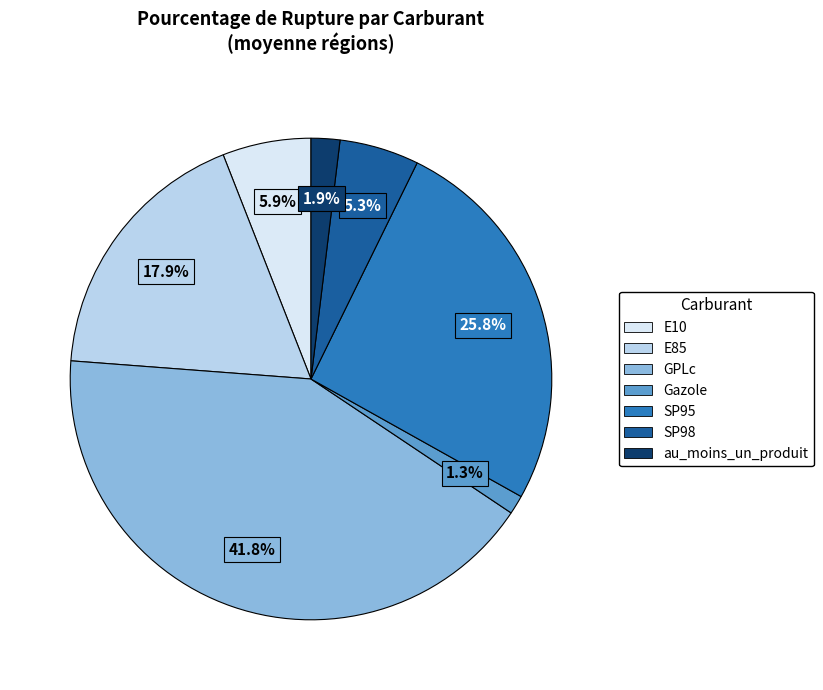

Is there a majority slice in this chart?

No